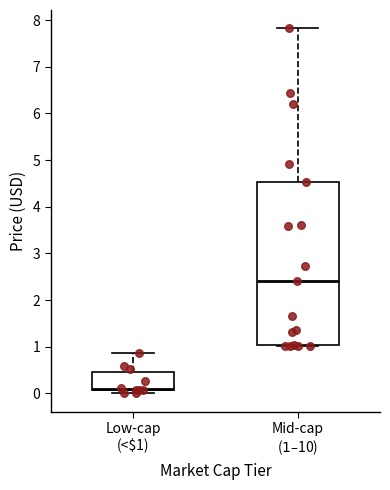

Which box is the tallest, from its lower edge to its upper edge?

Mid-cap ($1–$10)